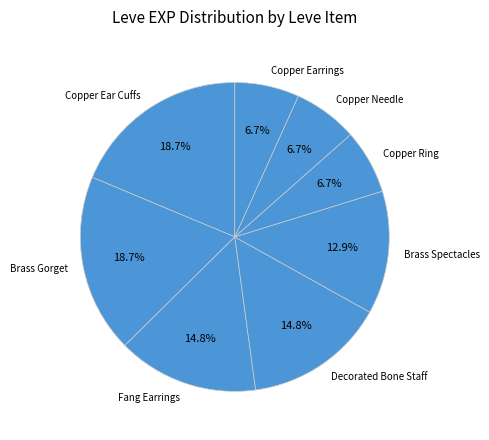

Is there any slice that represents more than half of the pie?

No